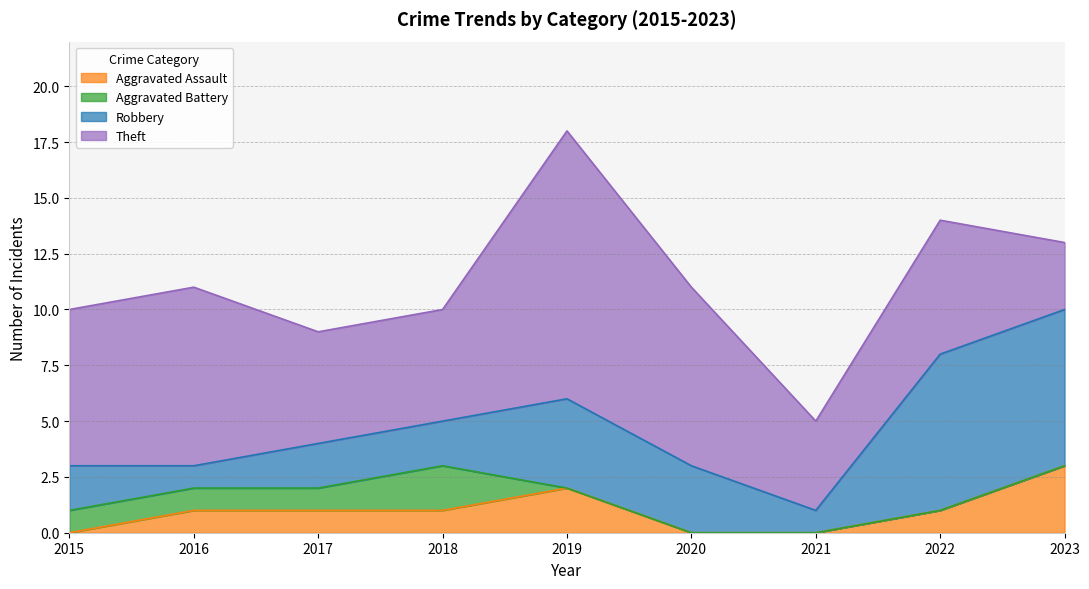

True or false: Aggravated Assault and Theft cross at least once.

False